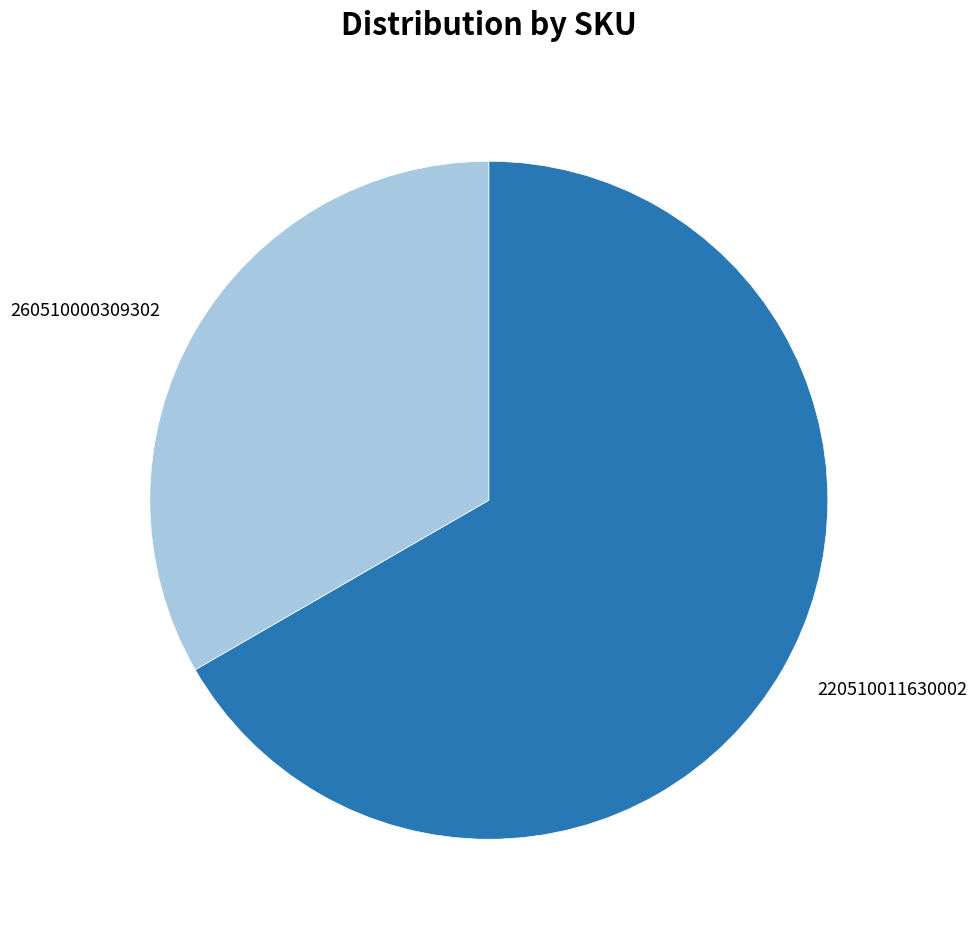

The 260510000309302 slice represents 22% of the pie. True or false?

False